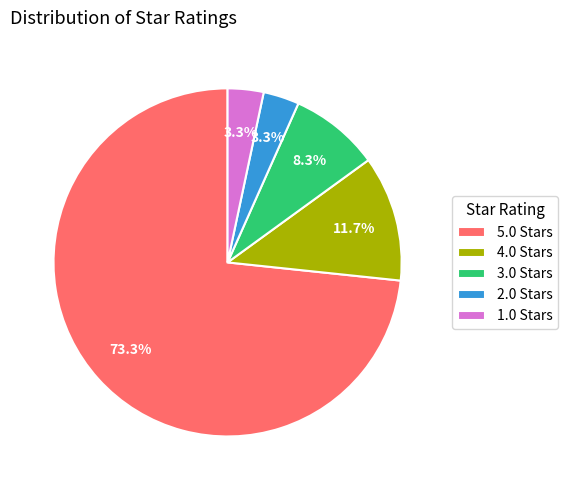

Which category accounts for the majority?

5.0